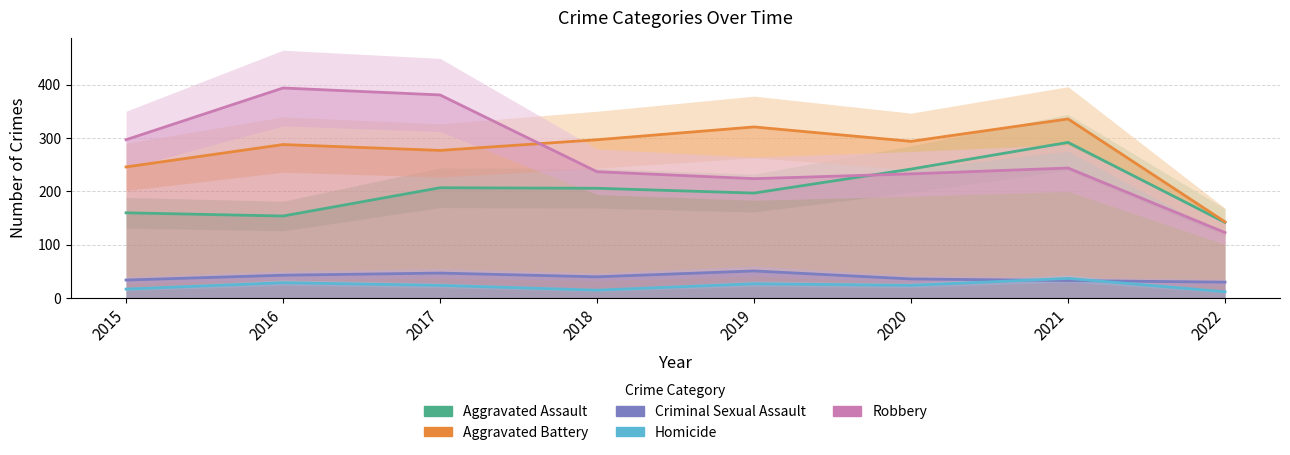

Which category has the lowest value in the Robbery series?

2022